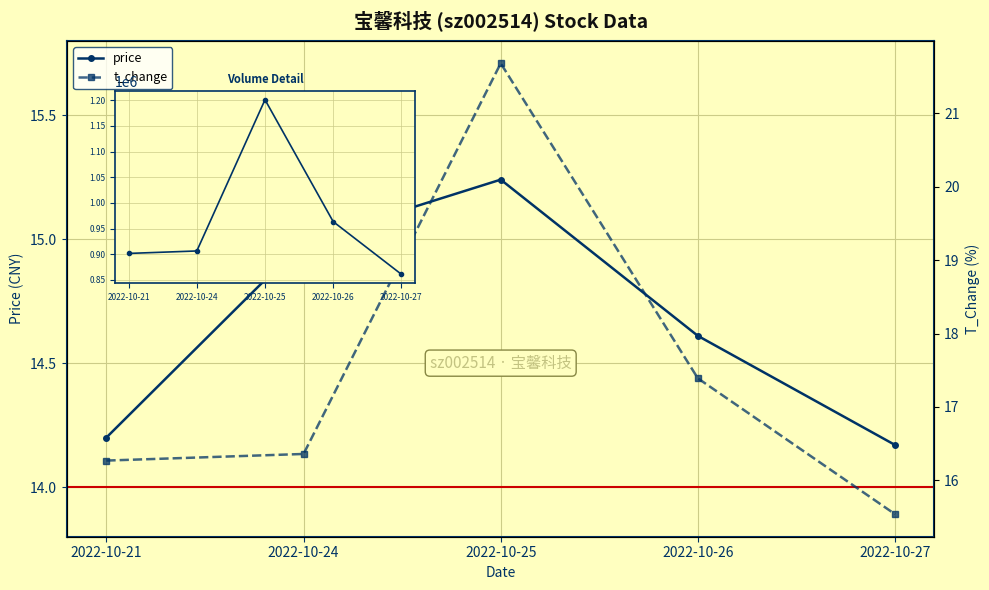

Where is volume nearest to the value 1030981?

2022-10-26